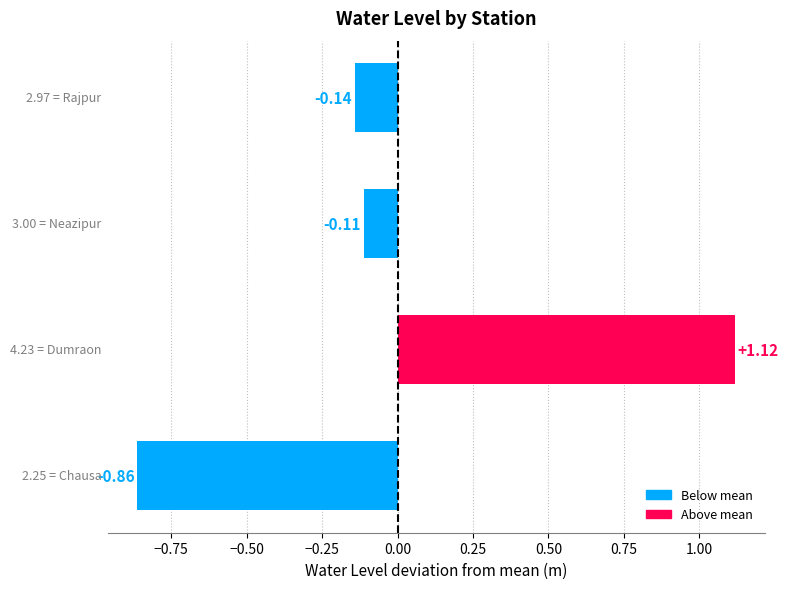

What is the difference between the maximum and minimum values?

2.0